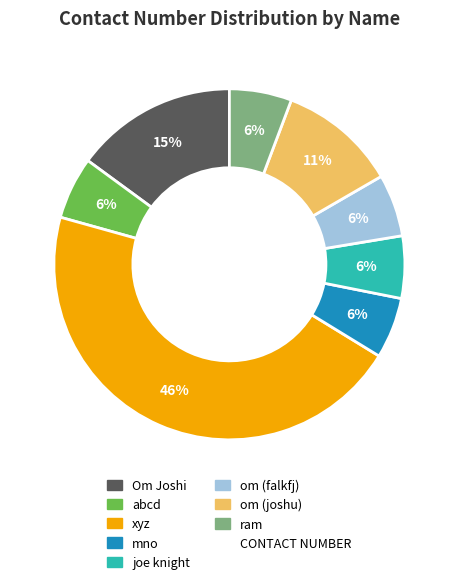

To the nearest percent, what is the average slice percentage?

12%